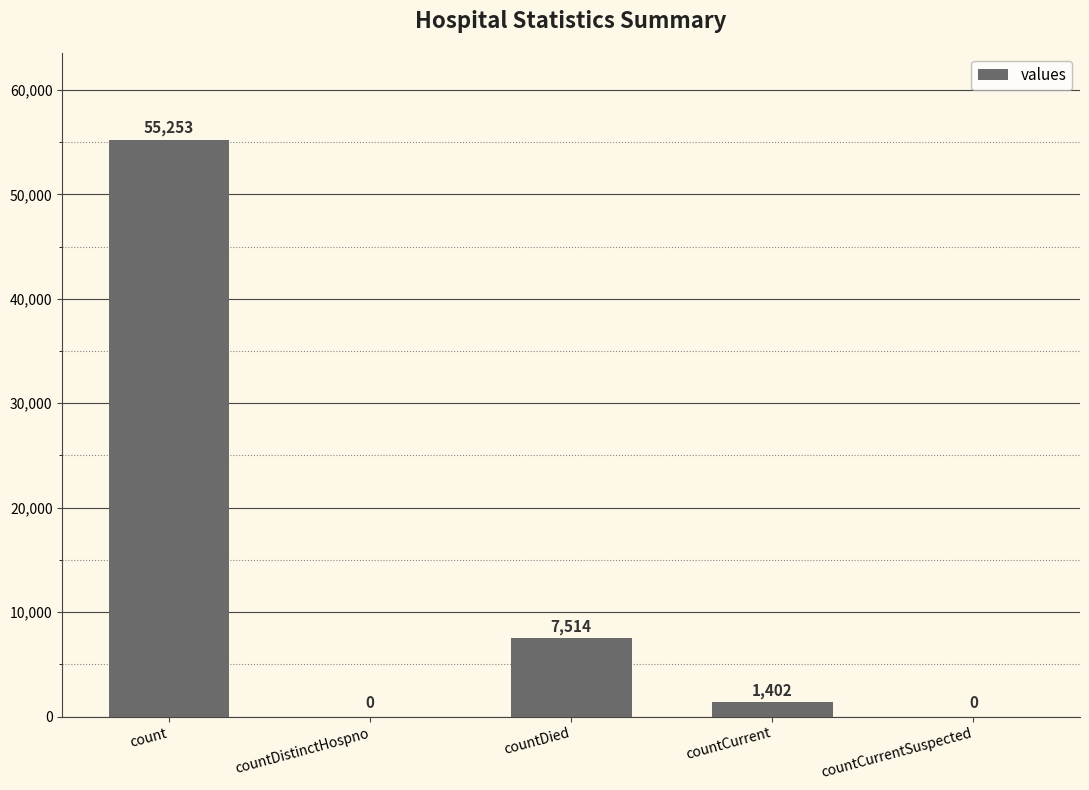

What is the sum of all values?

64169